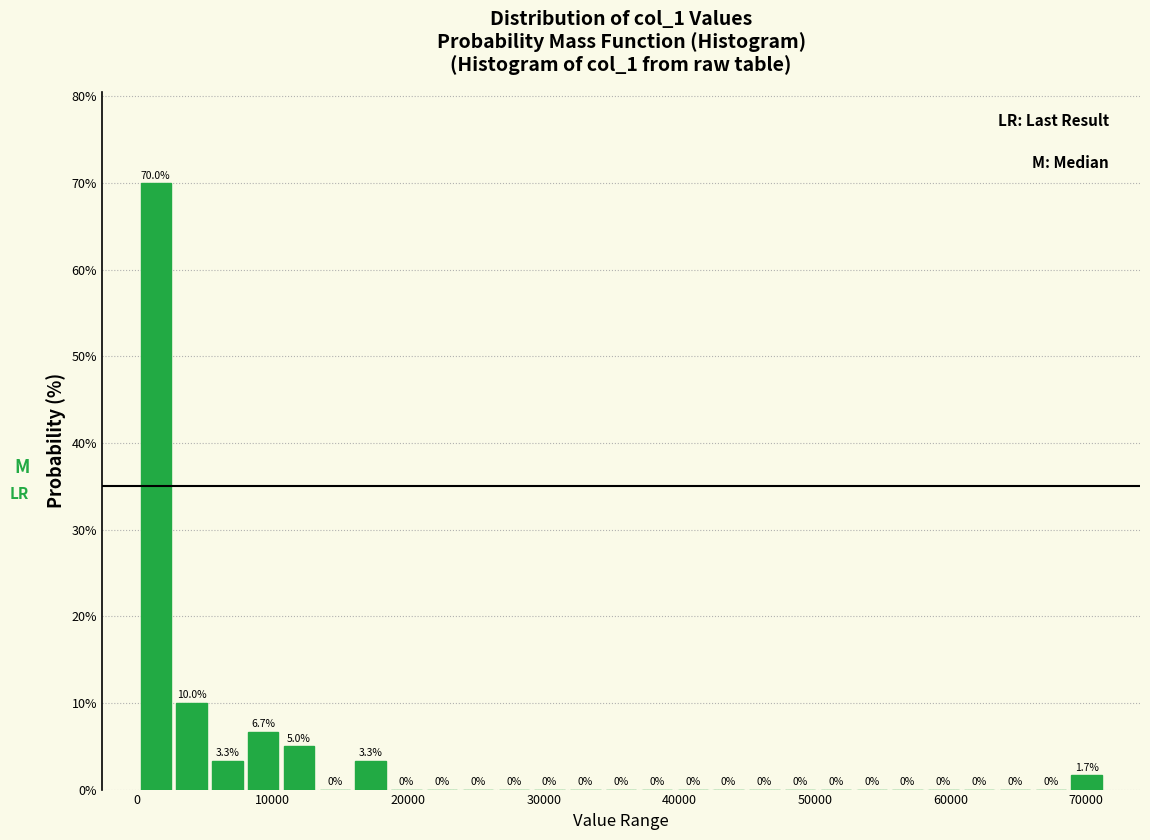

Around what value on the x-axis is the tallest bar? Give the approximate position of its centre, as read against the axis.

1000